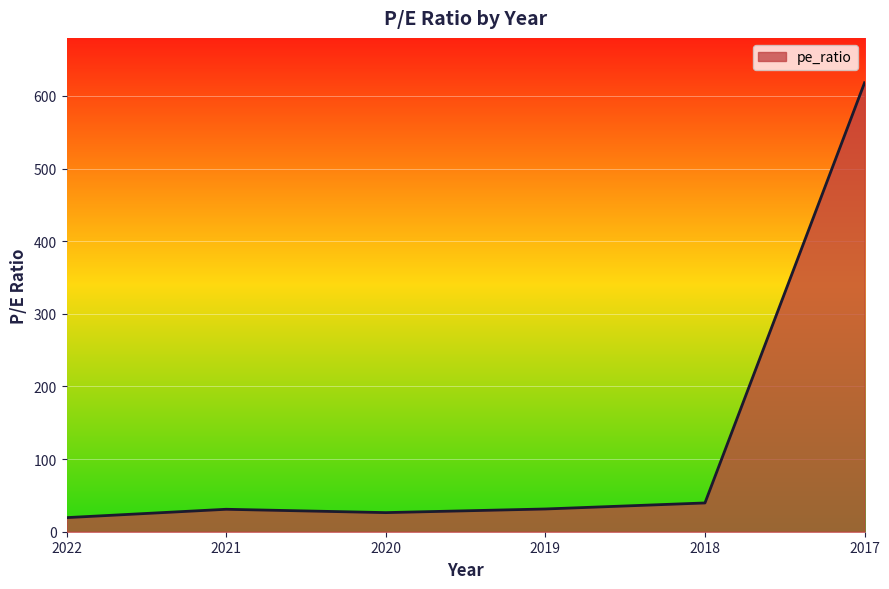

What is the ratio of the value at 2019 to the value at 2021?

1.0